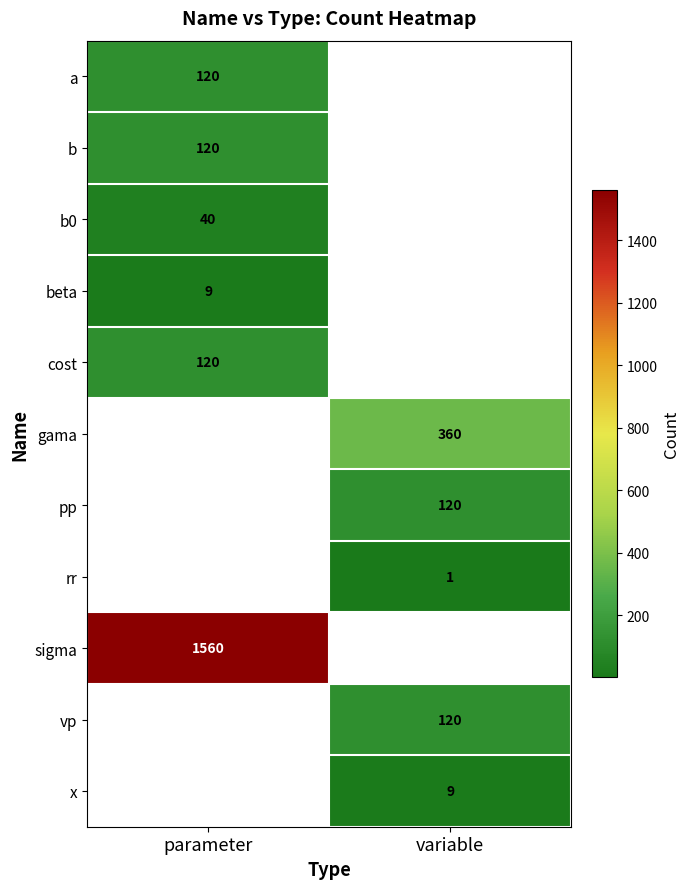

Is the value of x at variable greater than the value of b at parameter?

No